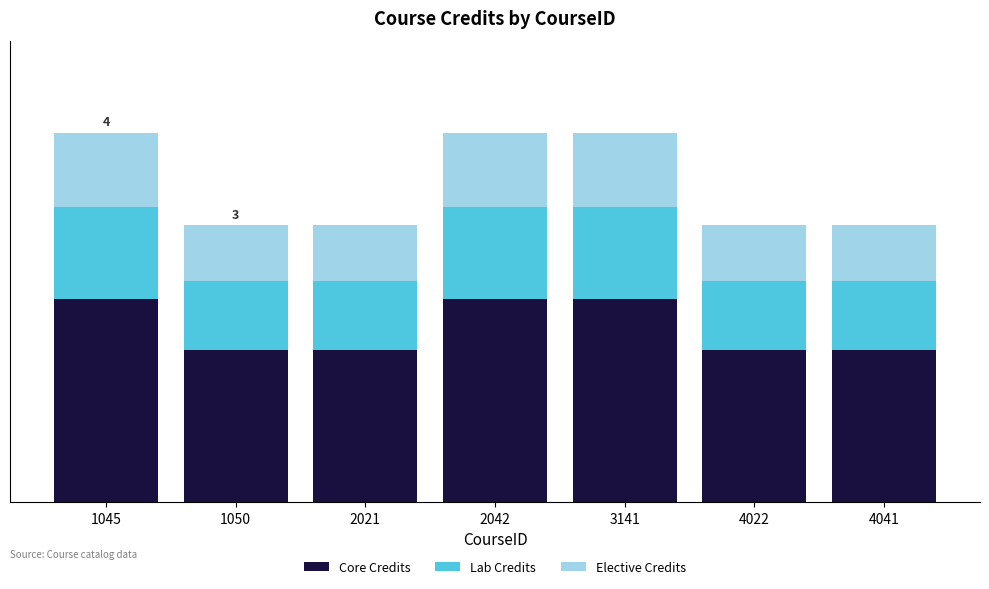

Rank the series at 2021 from highest to lowest value.

Core Credits, Lab Credits, Elective Credits